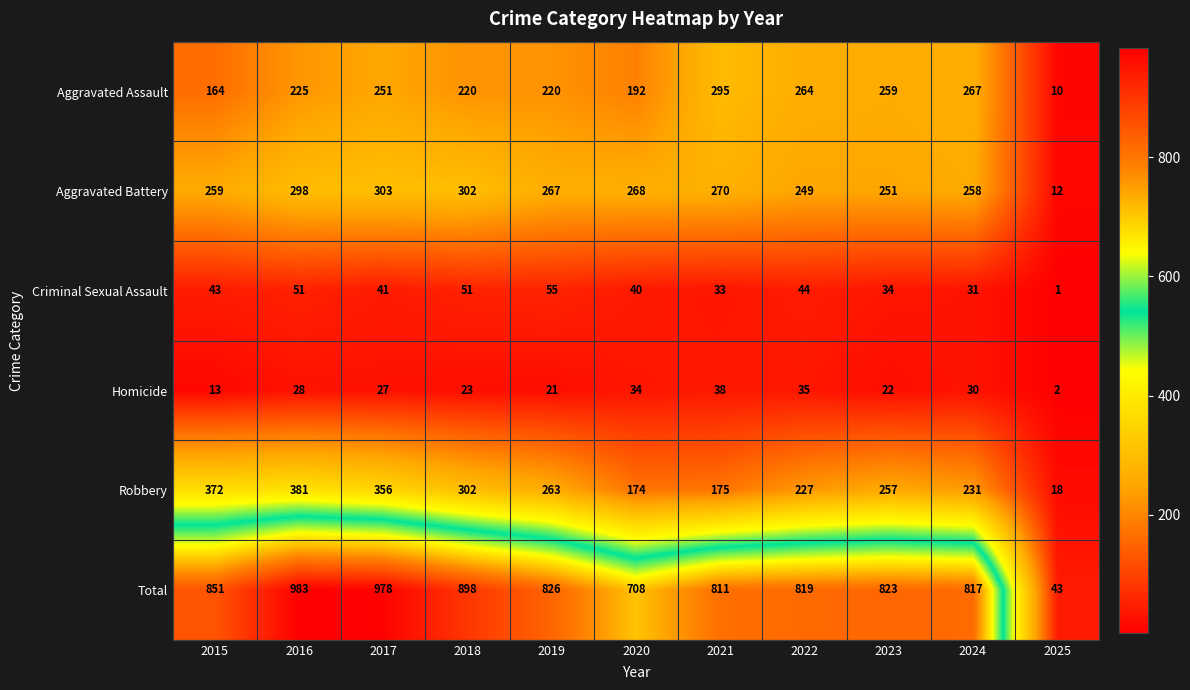

What is the difference between the Robbery values at 2018 and 2017?

54